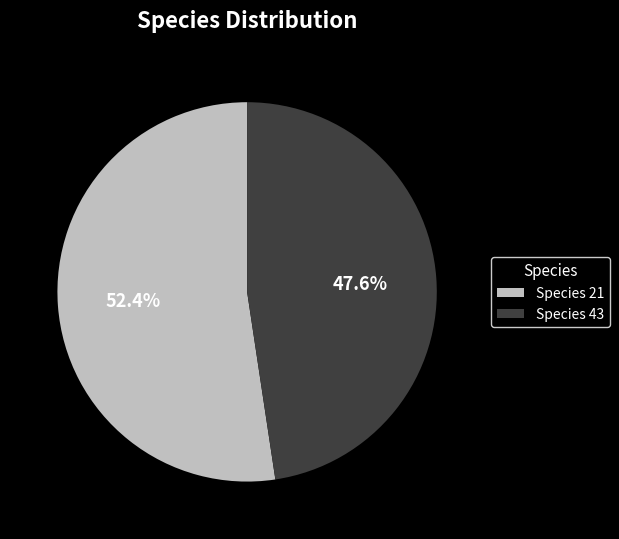

Which category has the biggest portion of the pie?

Species 21